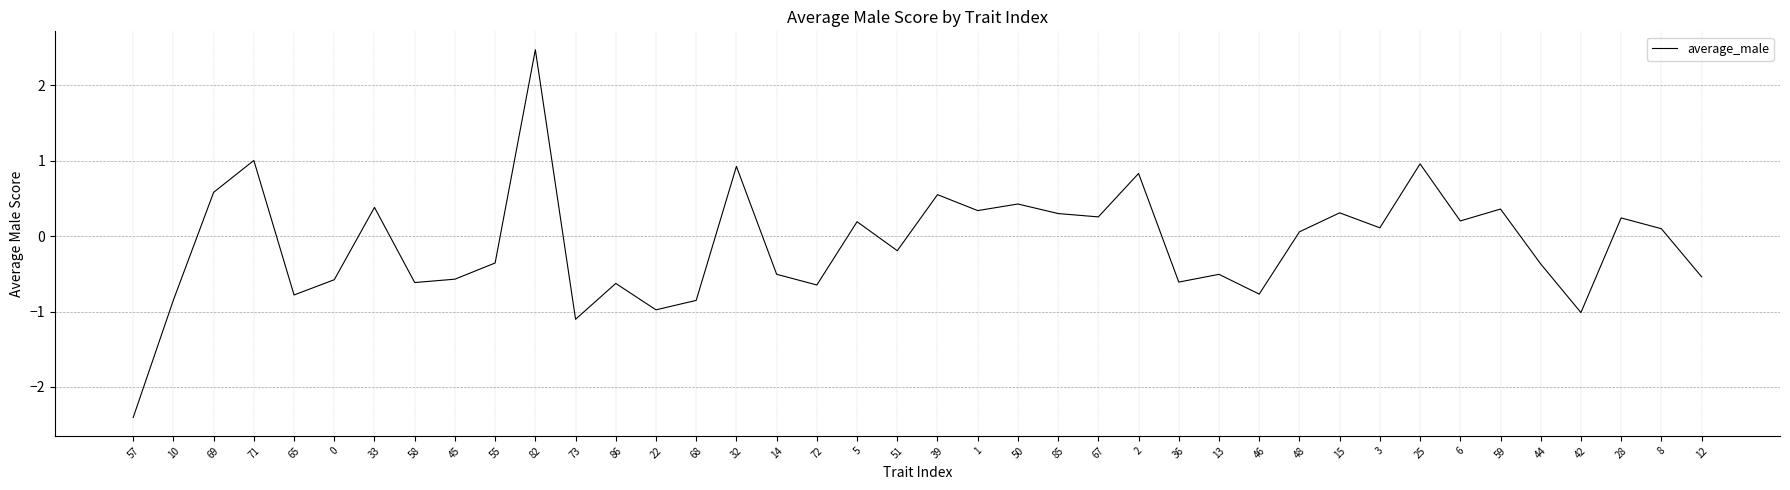

What position from the left is 71?

4